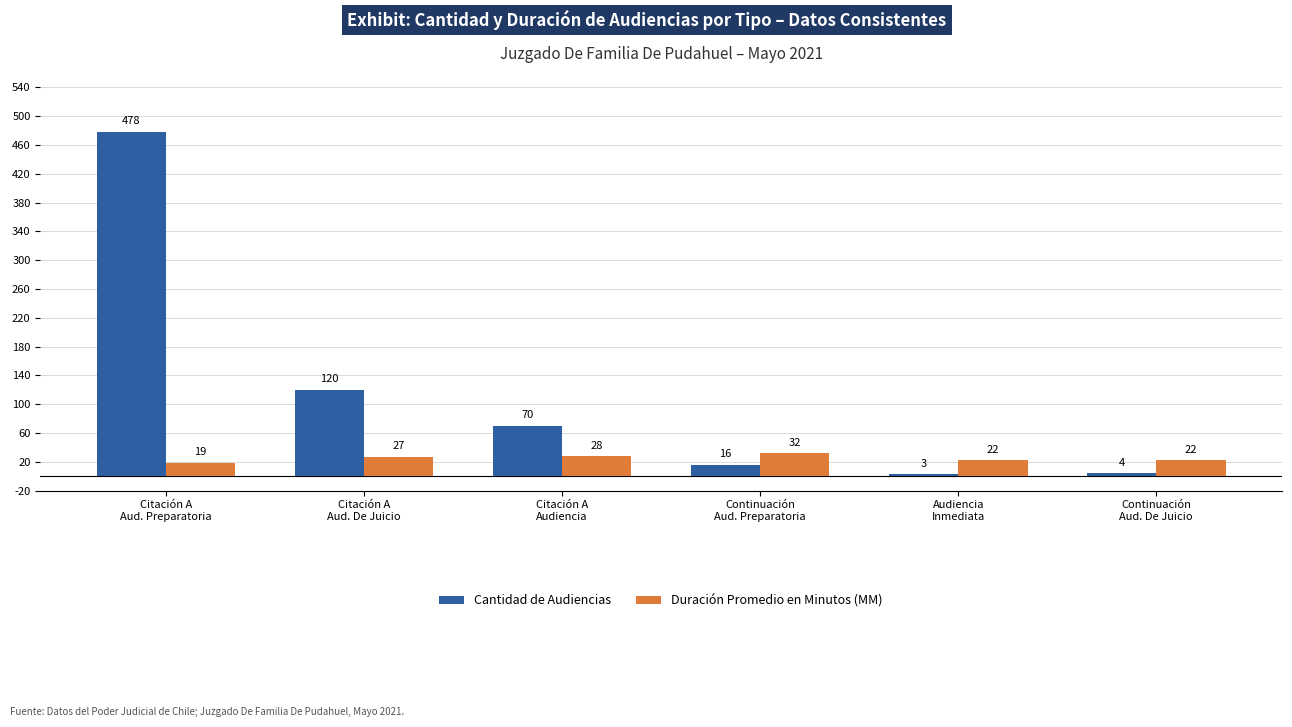

The Cantidad de Audiencias series shows 118 at Citación A
Audiencia. True or false?

False